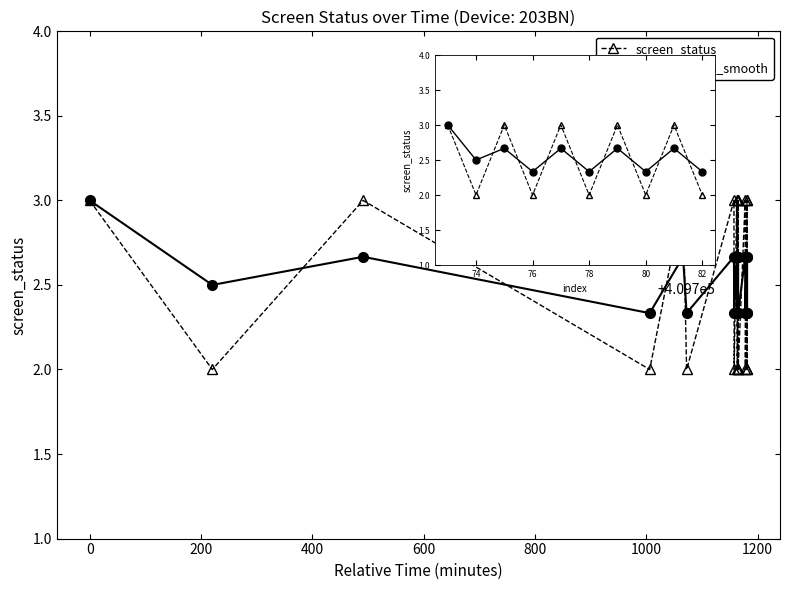

Which series changed the most between 80 and 82?

screen_status